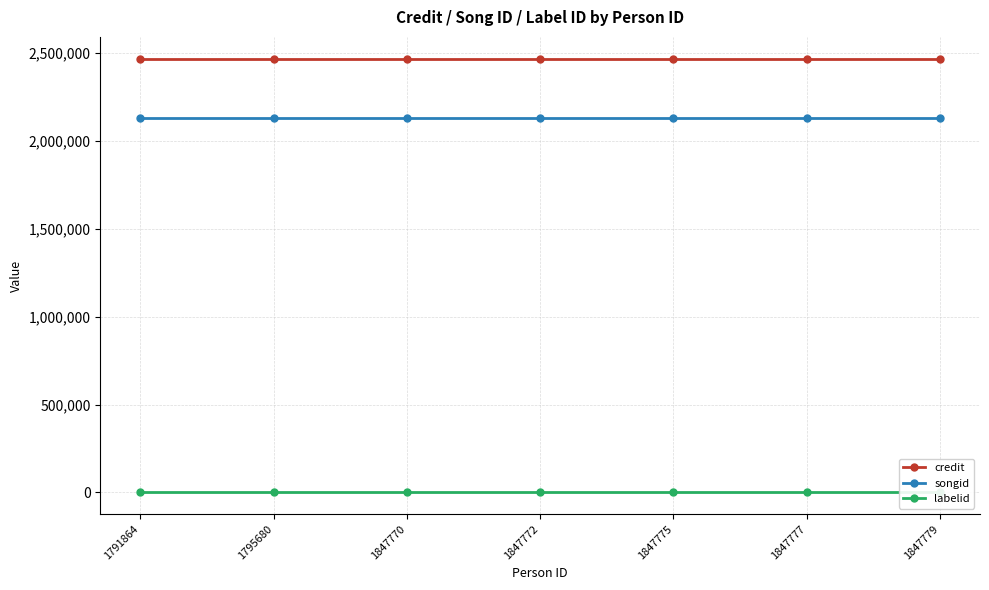

Which series has the widest spread of values?

credit